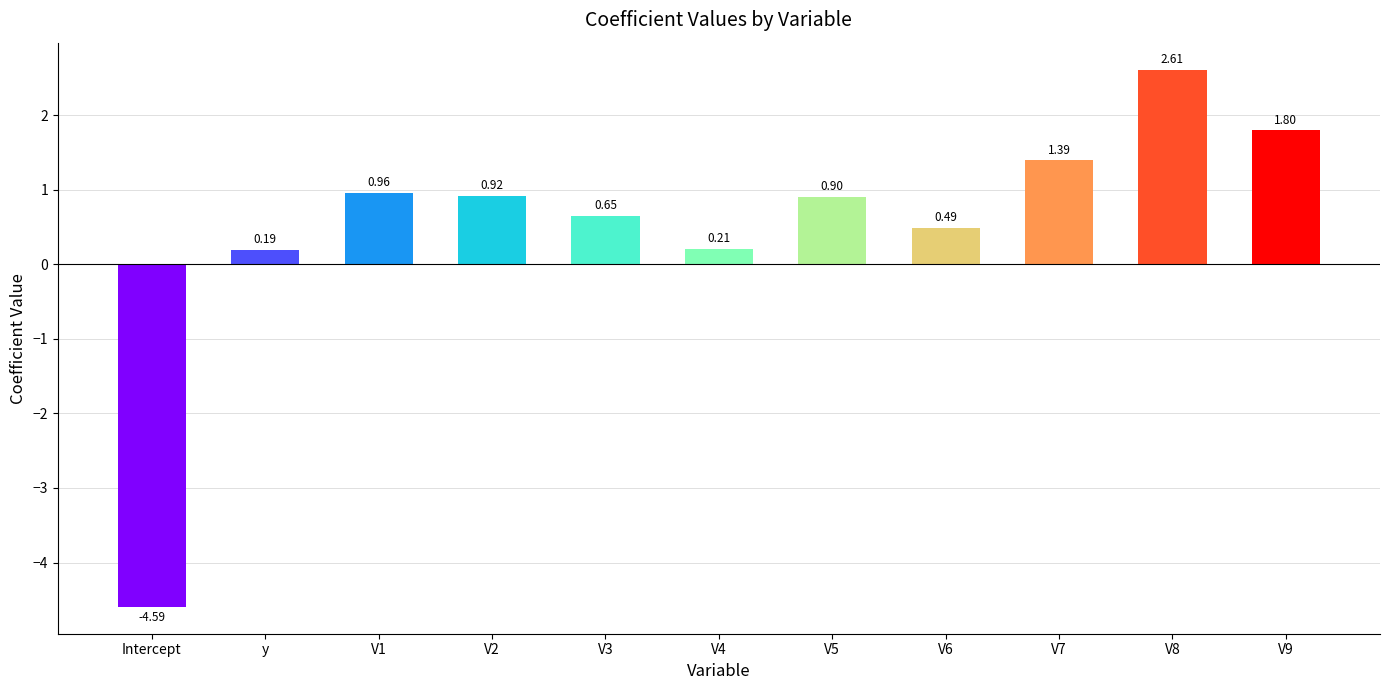

What is the approximate value at Intercept?

-4.6